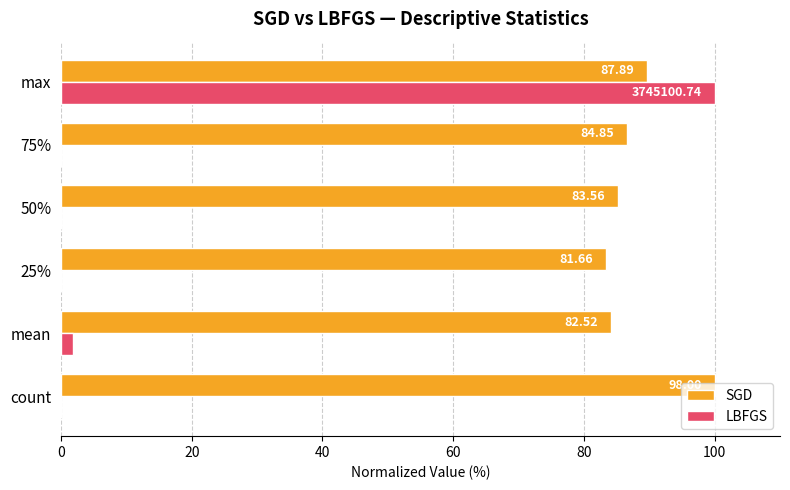

What are all the series names shown in the legend?

SGD, LBFGS